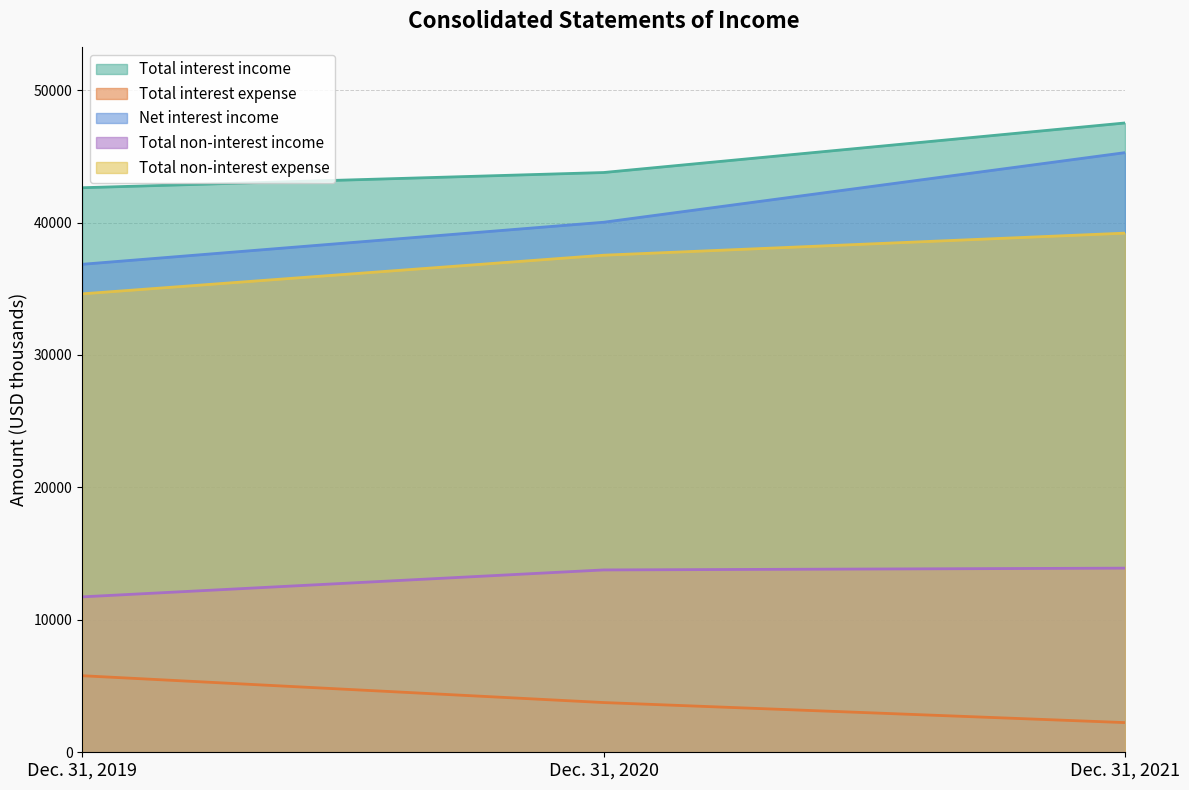

What is the value of the Total non-interest income point at the 1st from the left?

11736